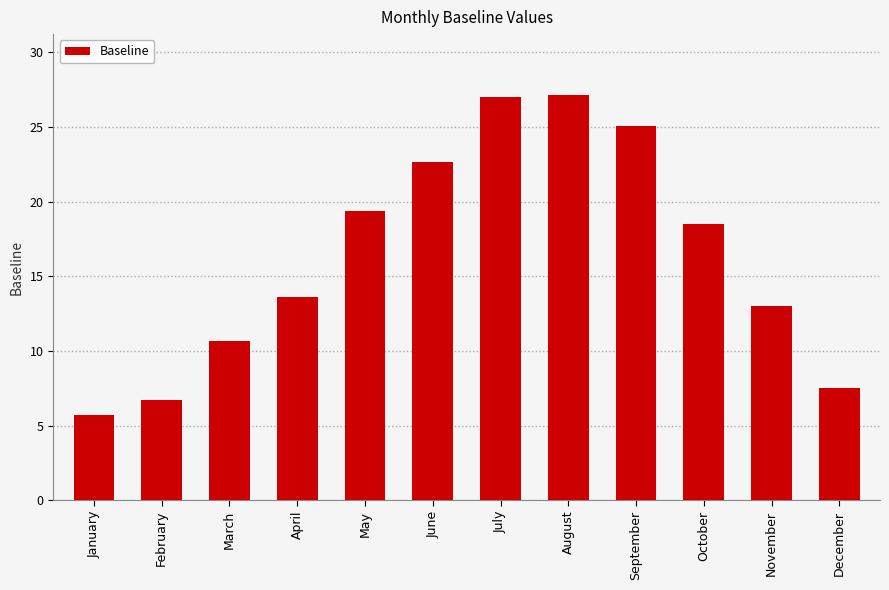

How many series are shown in this chart?

1